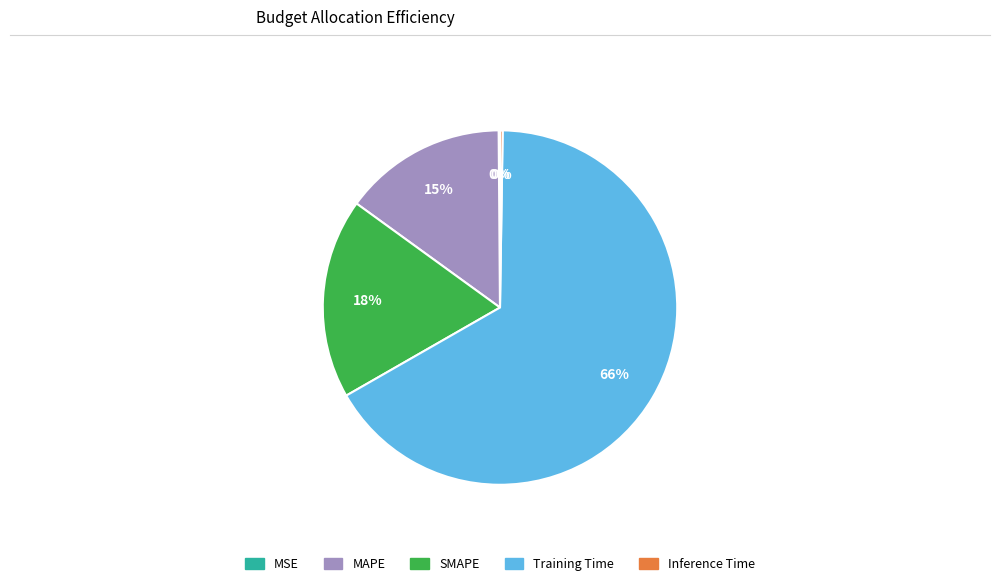

To the nearest percent, what percentage of the pie is MAPE?

15%